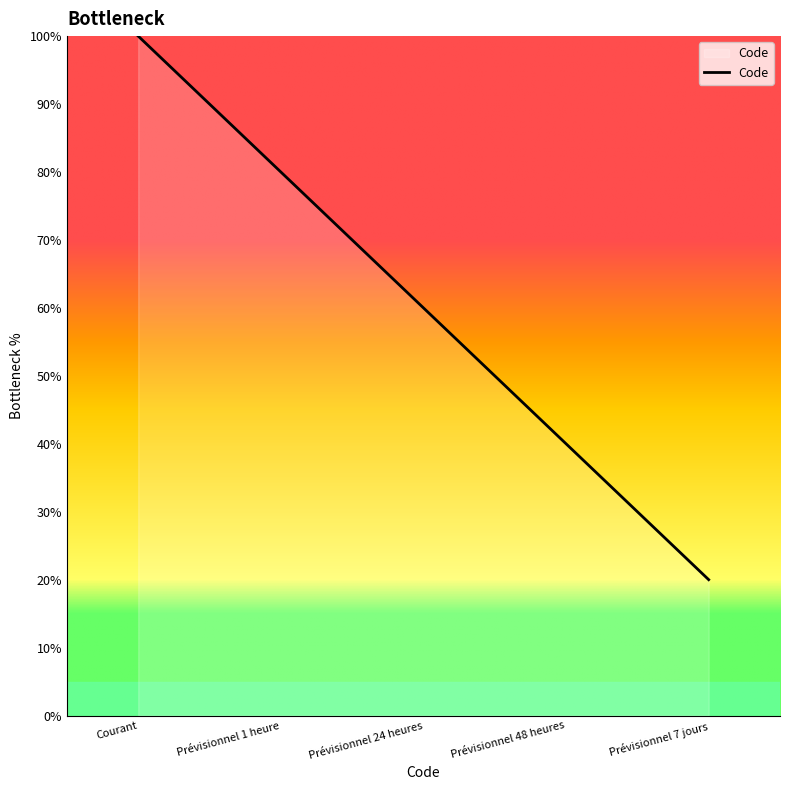

What is the minimum value shown in the chart?

20